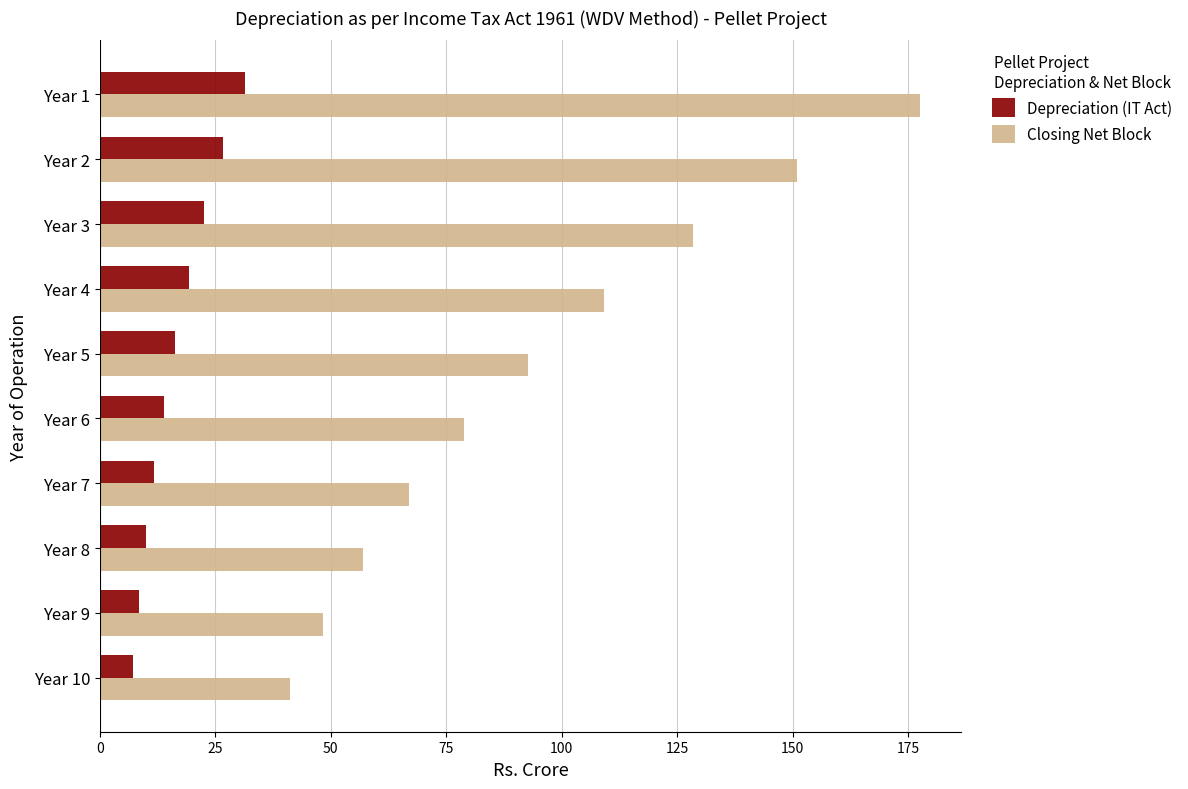

Rank the series by their average value, from lowest to highest.

Depreciation (IT Act), Closing Net Block